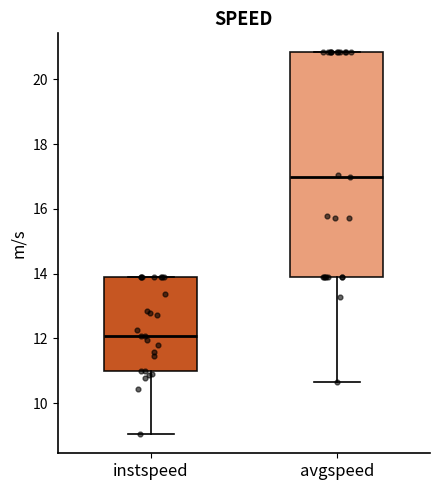

Where is the upper edge of the box for instspeed on the y-axis? The values are not printed on the chart, so give them approximately, as read against the axis.

13.8